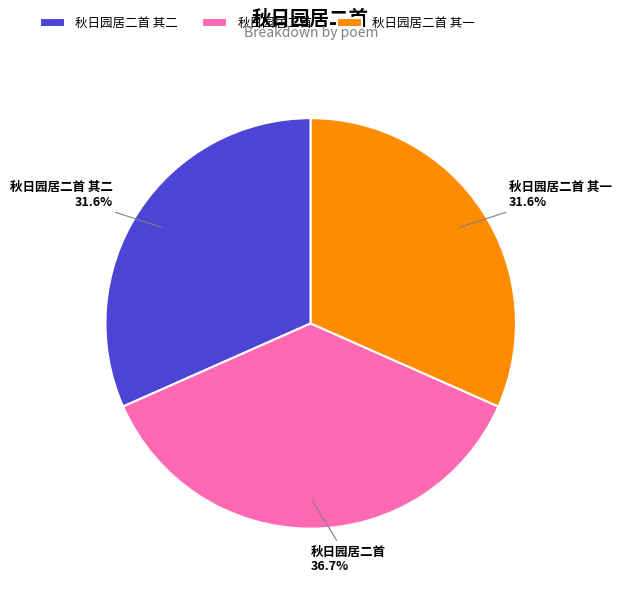

What is the ratio of the value at 秋日园居二首 其一 to the value at 秋日园居二首?

0.9